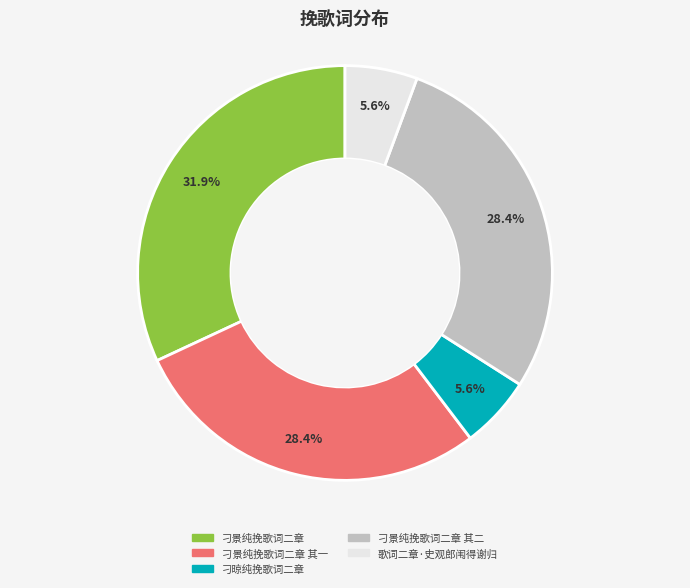

The 刁景纯挽歌词二章 slice represents 23% of the pie. True or false?

False